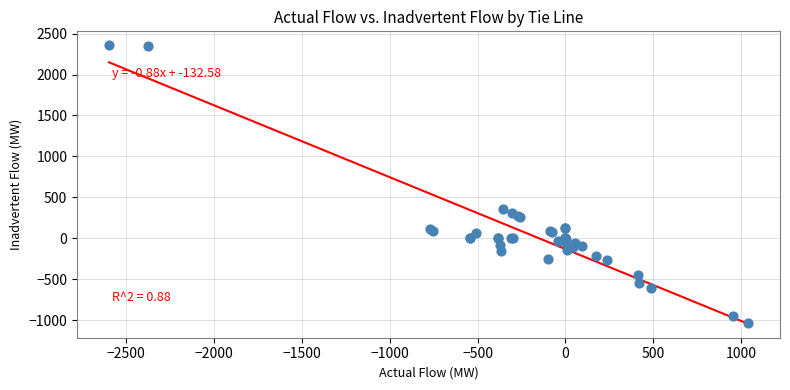

What Y value in the scatter plot is closest to 659?

358.0